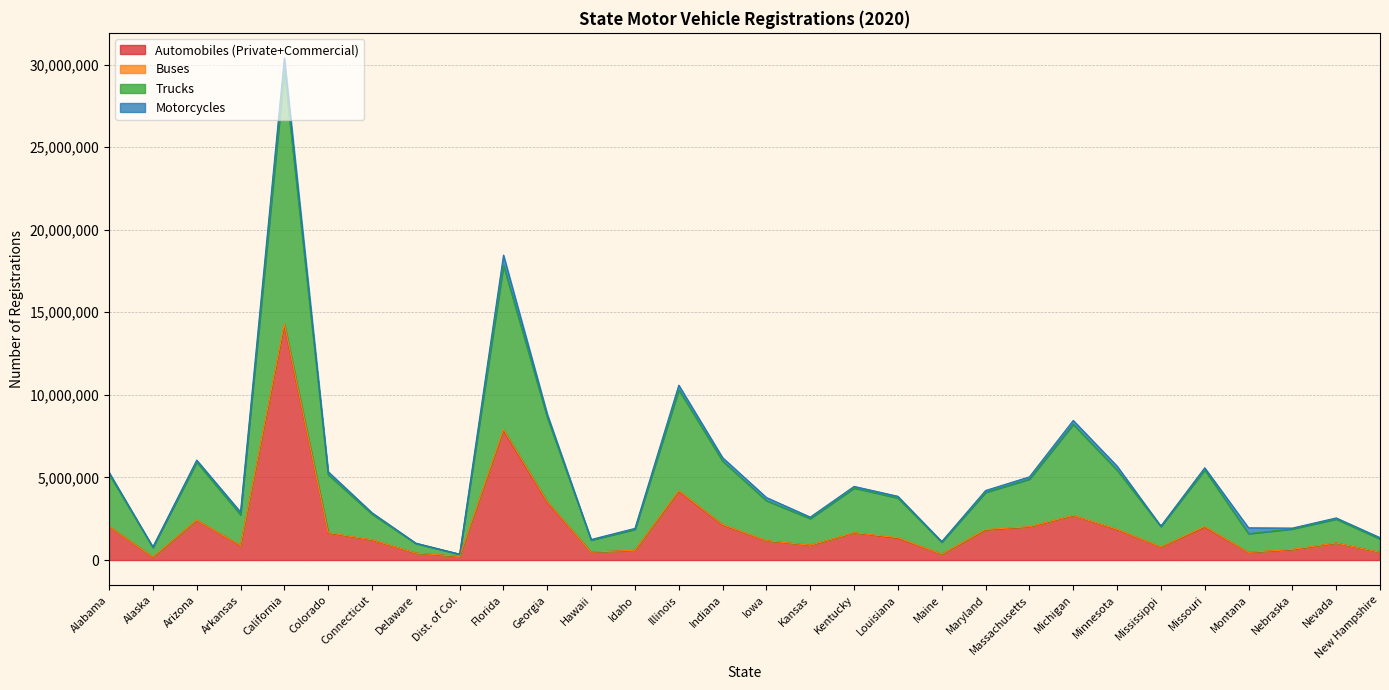

What position from the left is Massachusetts?

22